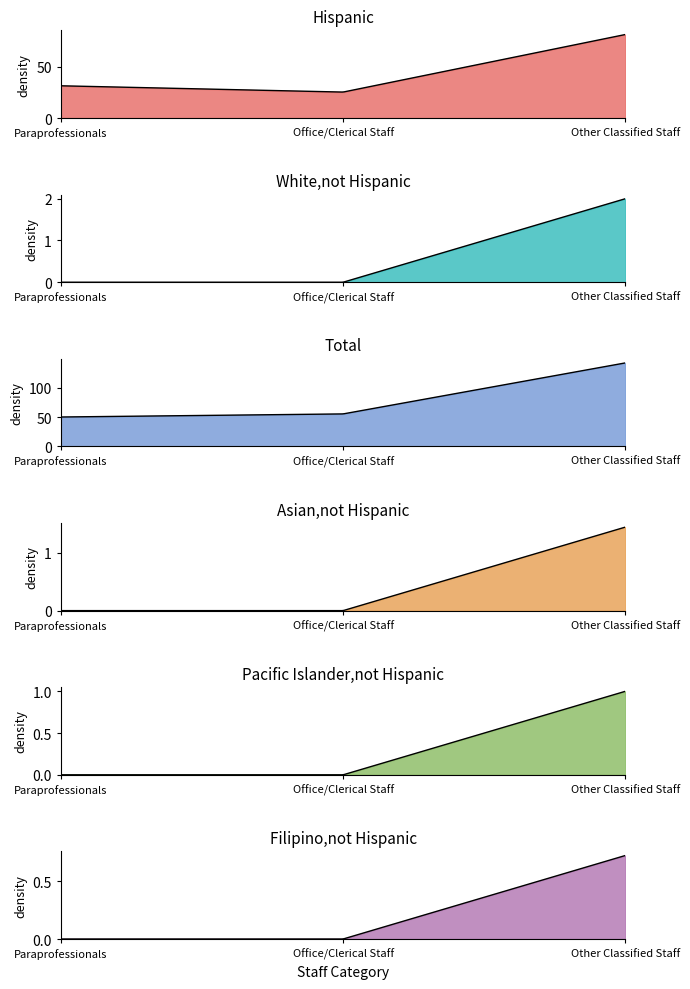

At which category does the chart reach its minimum across all series?

Paraprofessionals